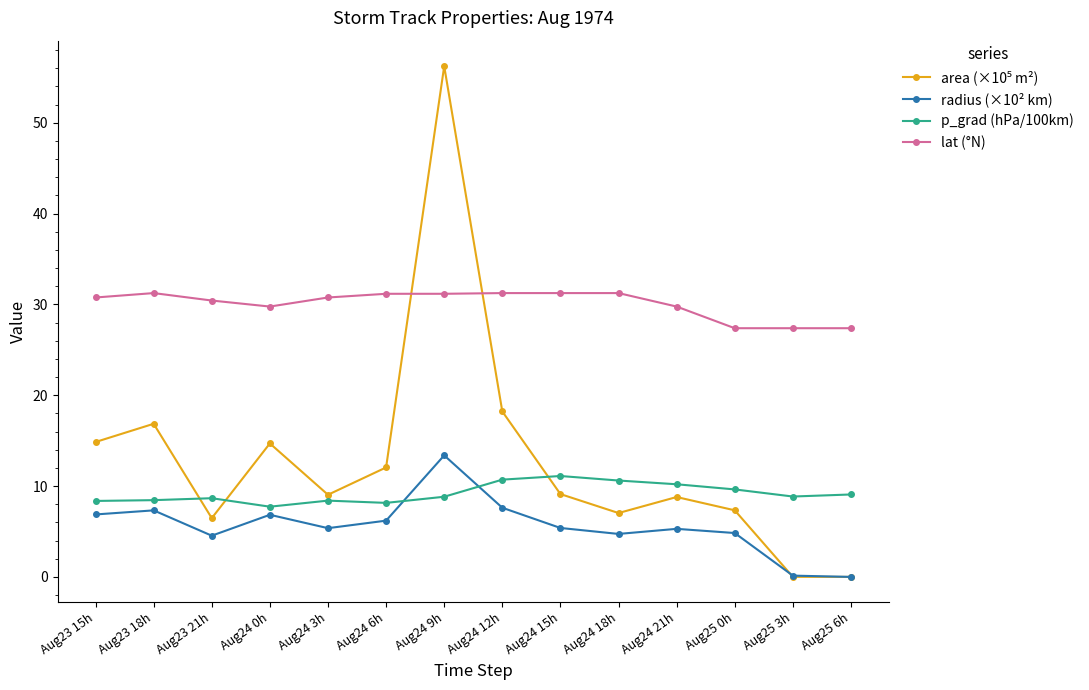

True or false: radius (×10² km) and lat (°N) intersect in this chart.

False